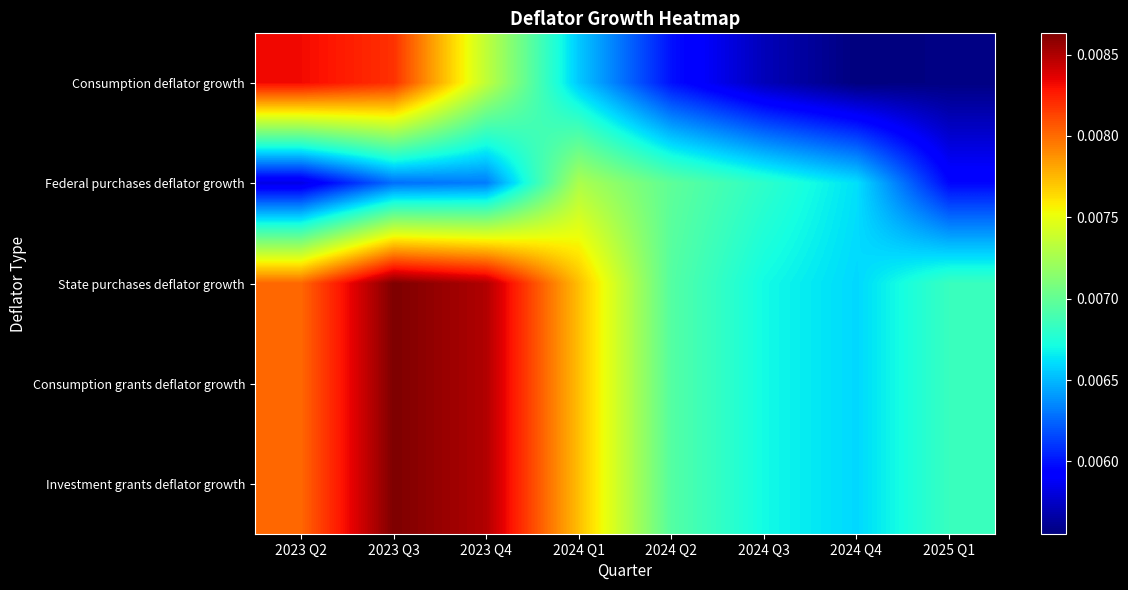

At which category does the chart reach its peak across all series?

2023 Q3